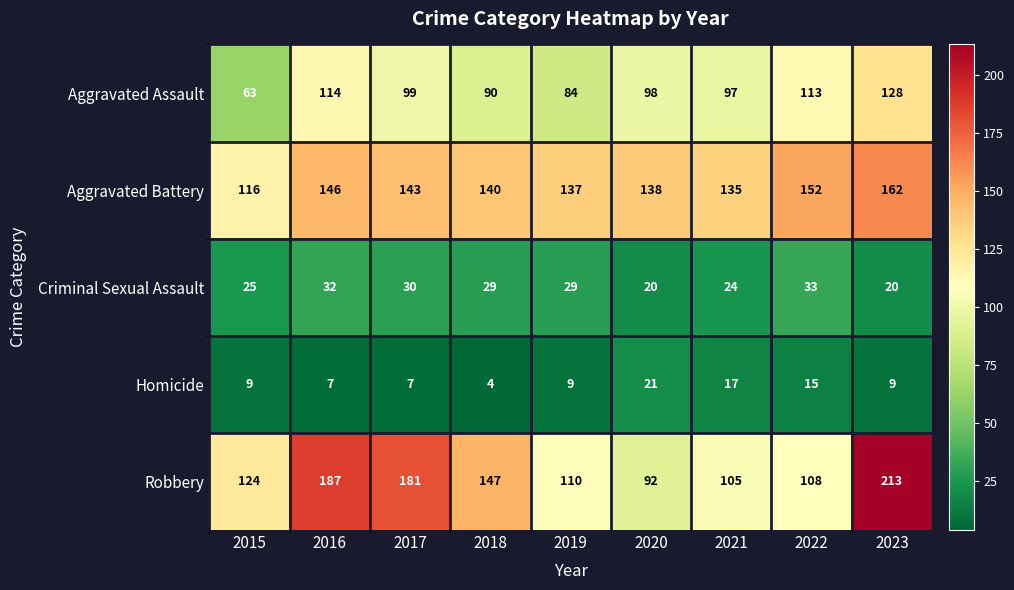

The value of Robbery at 2023 is 213. True or false?

True